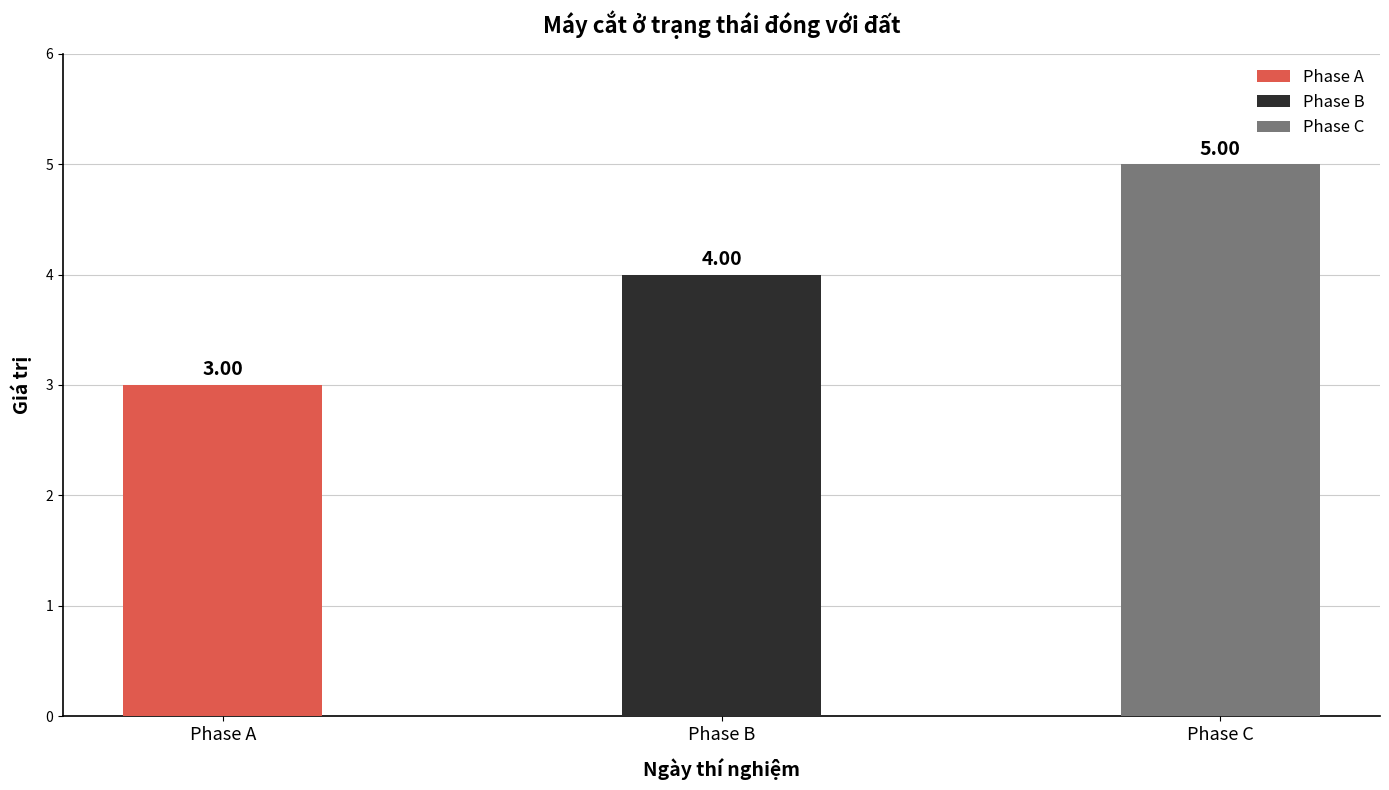

Which series has the largest range (max minus min)?

Phase A